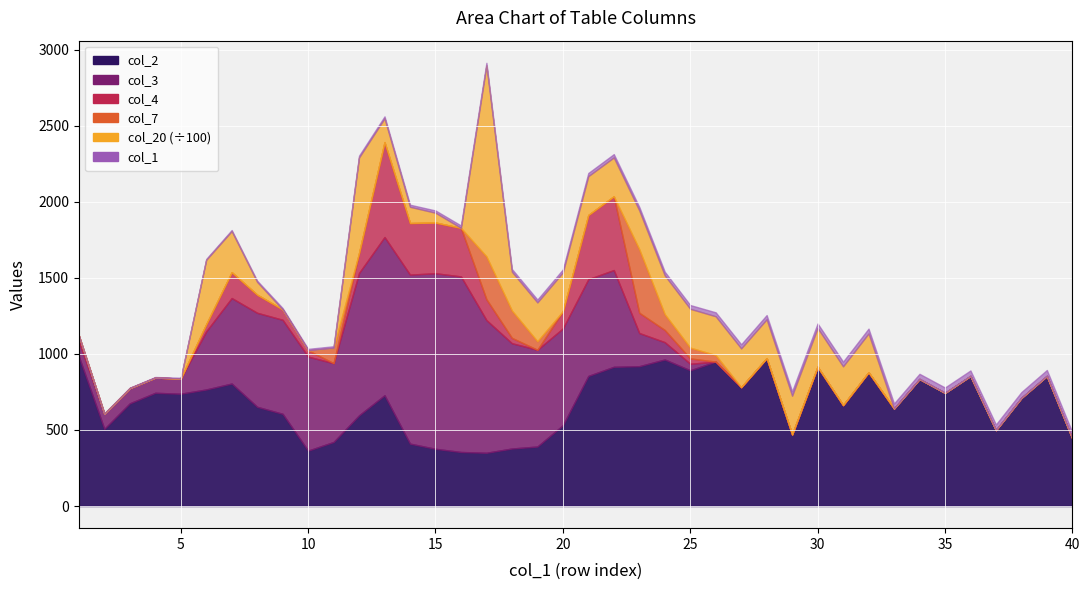

How many lines are shown in the chart?

6